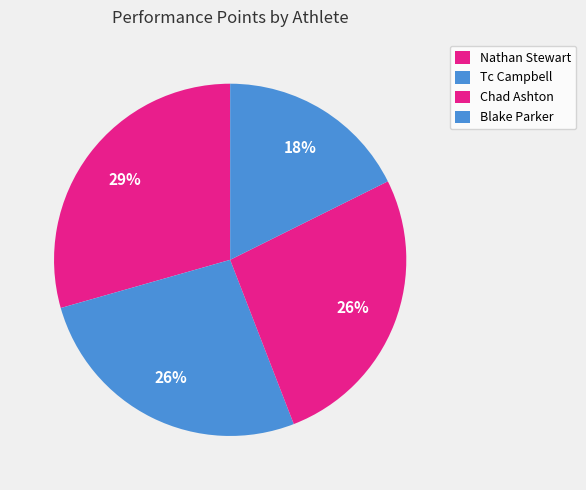

True or false: Blake Parker accounts for 18% of the total.

True